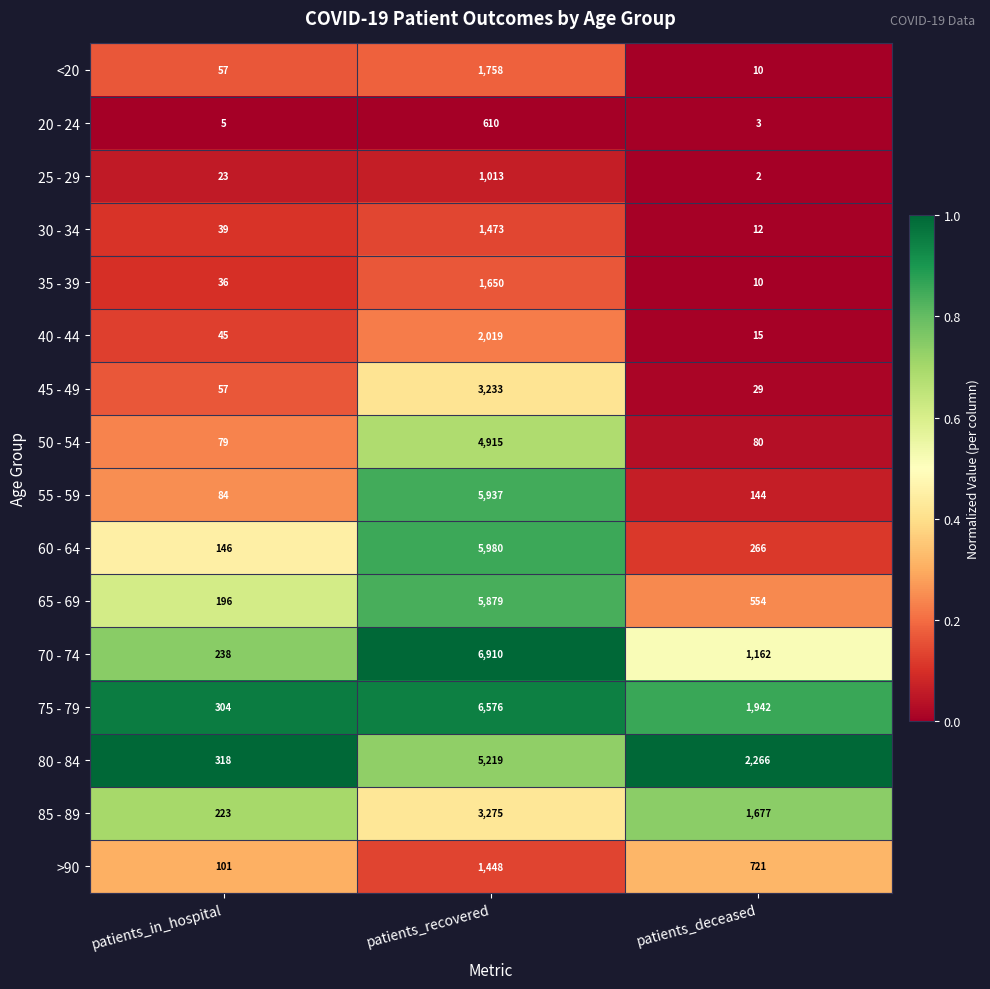

How many categories are shown in the chart?

3